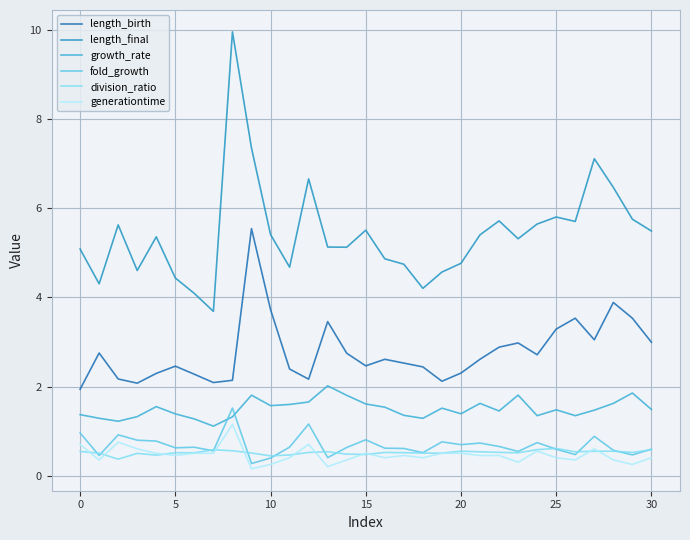

Which series has the largest total across all categories?

length_final